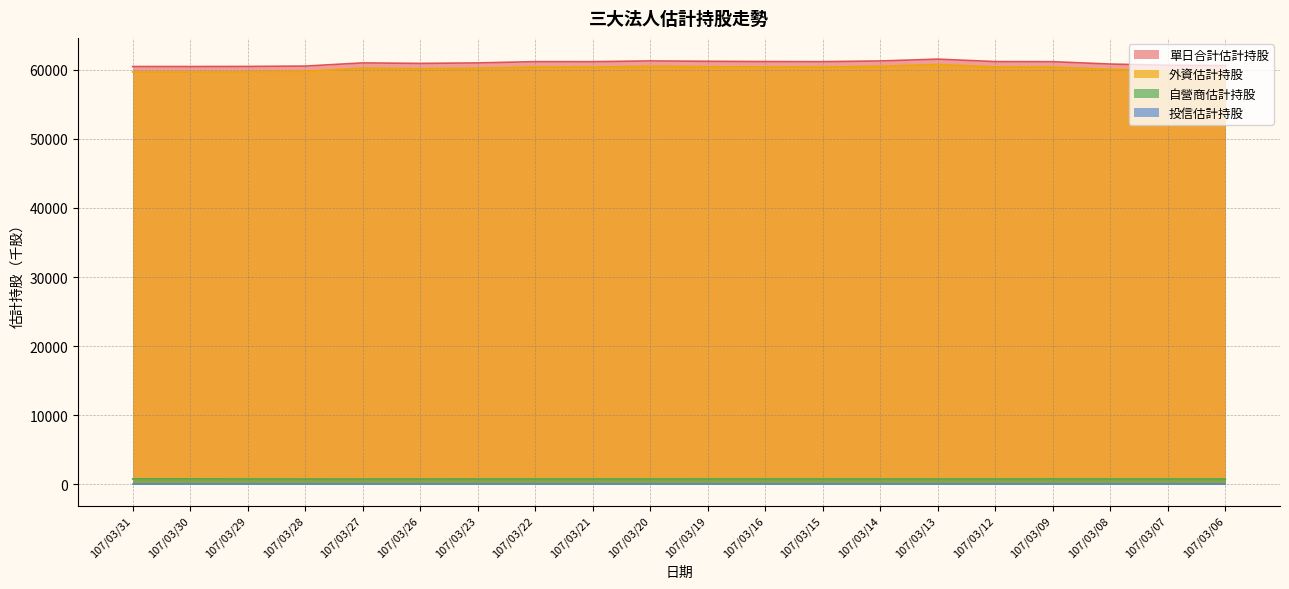

At which label does 自營商估計持股 first exceed 780?

107/03/31